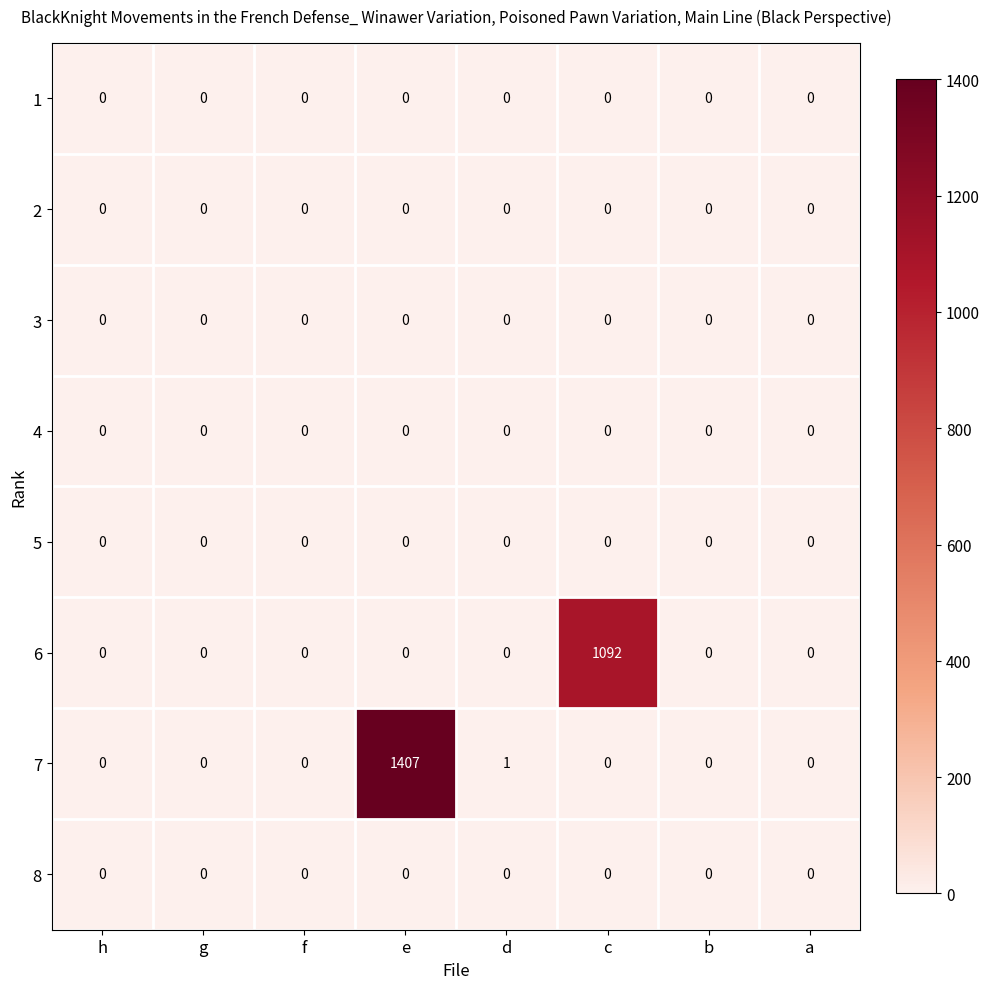

Is it true that 1 equals 0 at b?

True